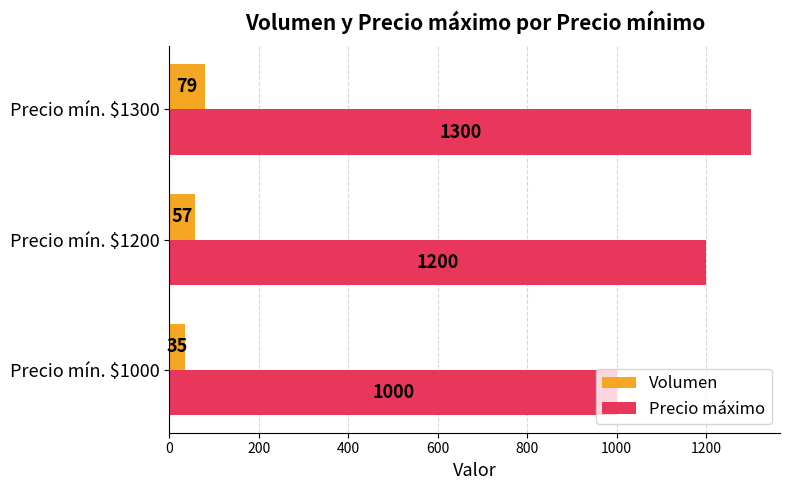

What is the difference between the highest and lowest values at Precio mín. $1200?

1143